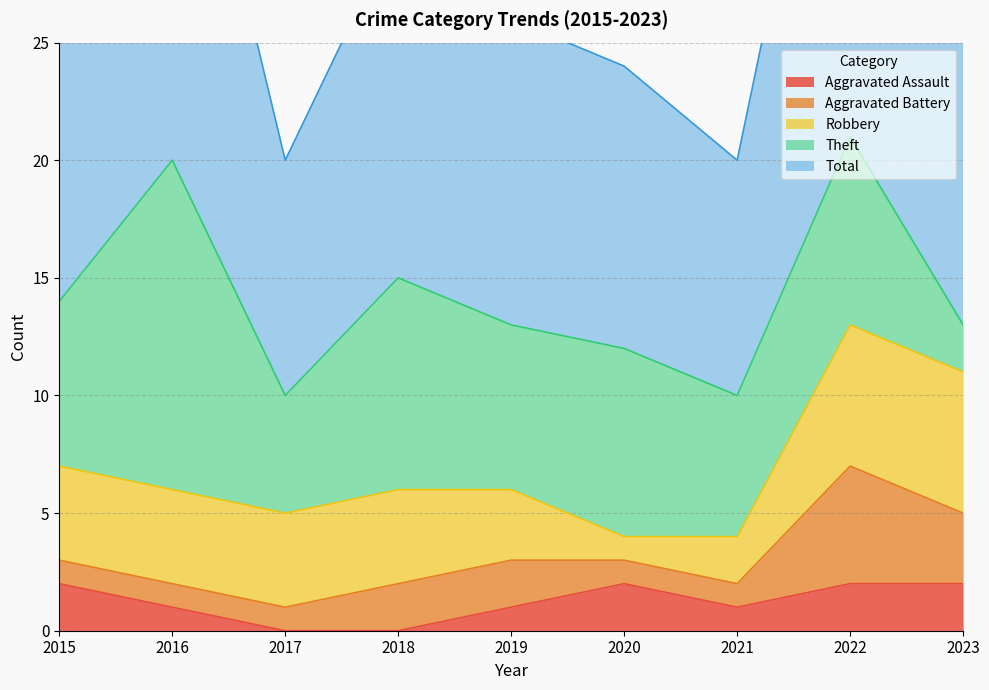

Rank the series by their maximum value, from highest to lowest.

Total, Theft, Robbery, Aggravated Battery, Aggravated Assault